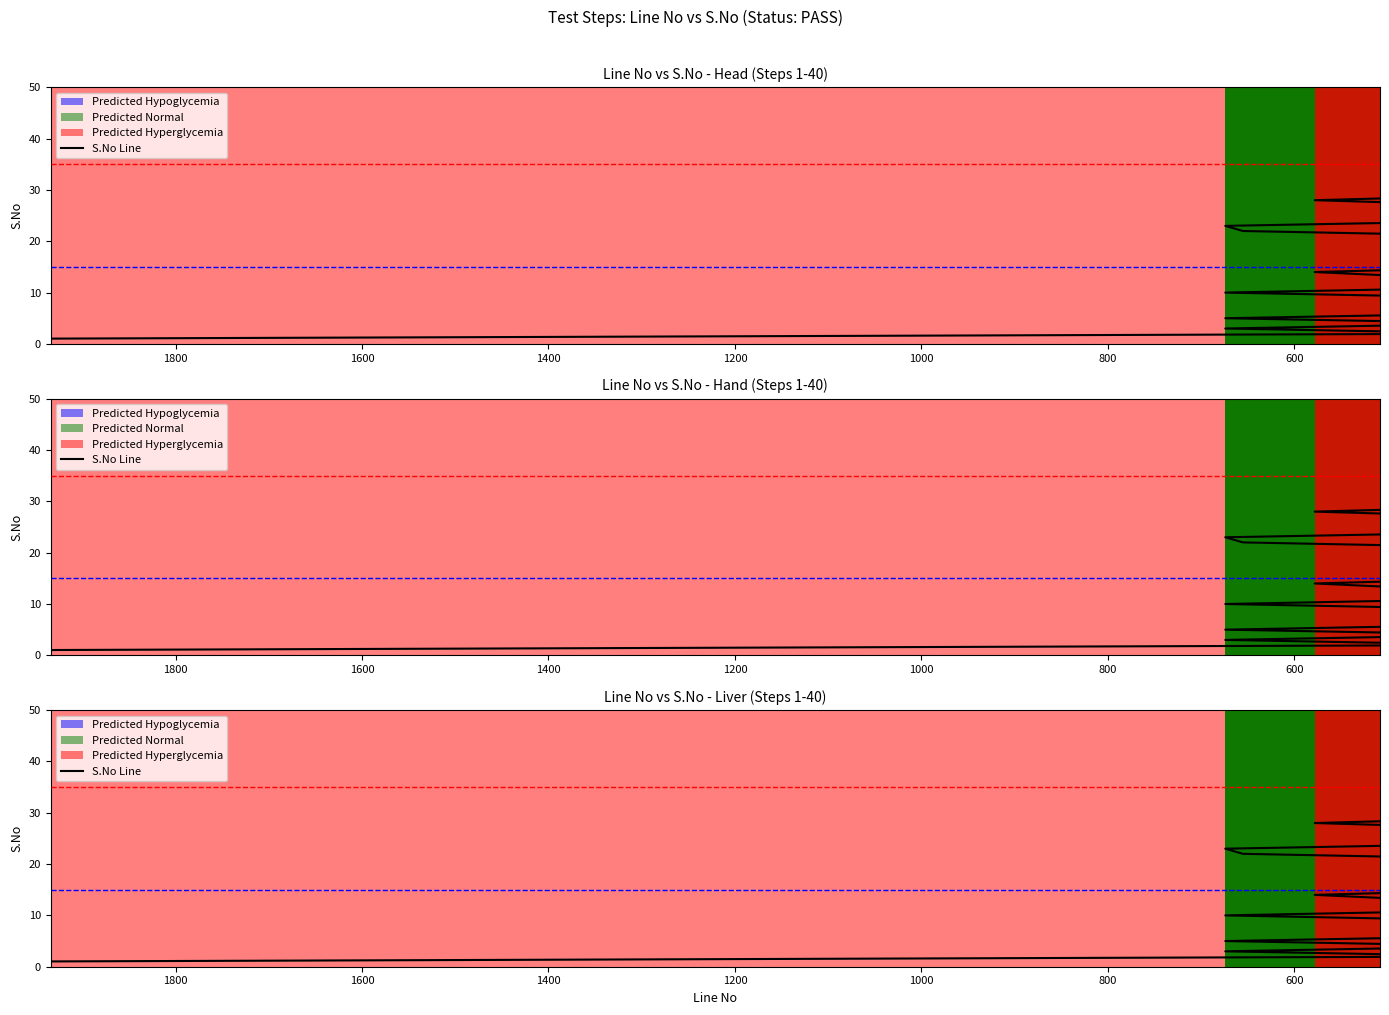

What is the difference between the second highest and minimum values?

38